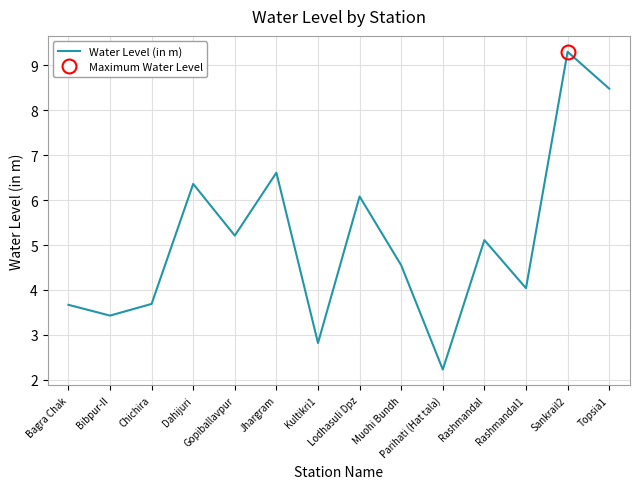

Is it true that the value at Chichira is 3.7?

True